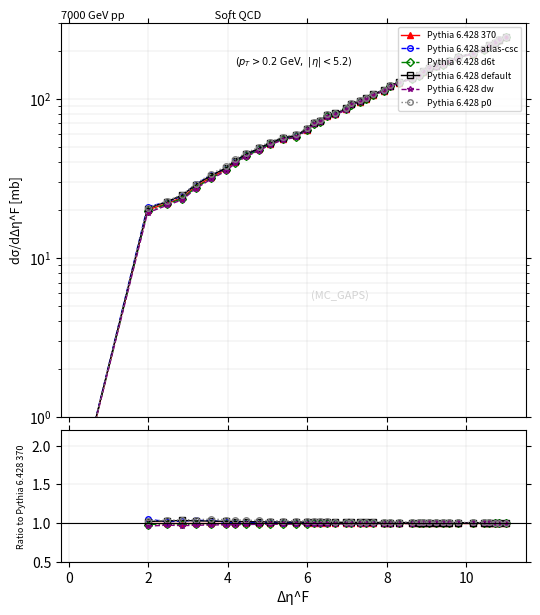

What are all the series names shown in the legend?

Pythia 6.428 370, Pythia 6.428 atlas-csc, Pythia 6.428 d6t, Pythia 6.428 default, Pythia 6.428 dw, Pythia 6.428 p0